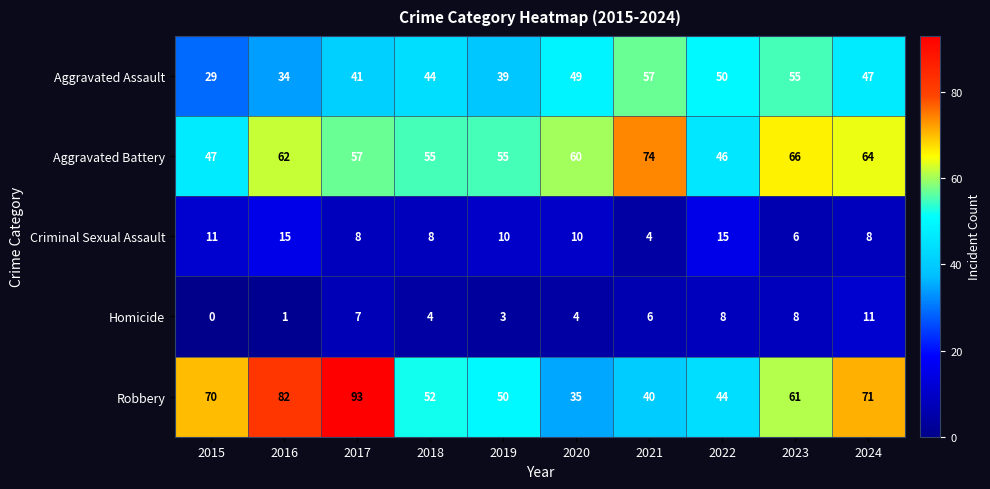

At which category is the sum across all series the highest?

2017